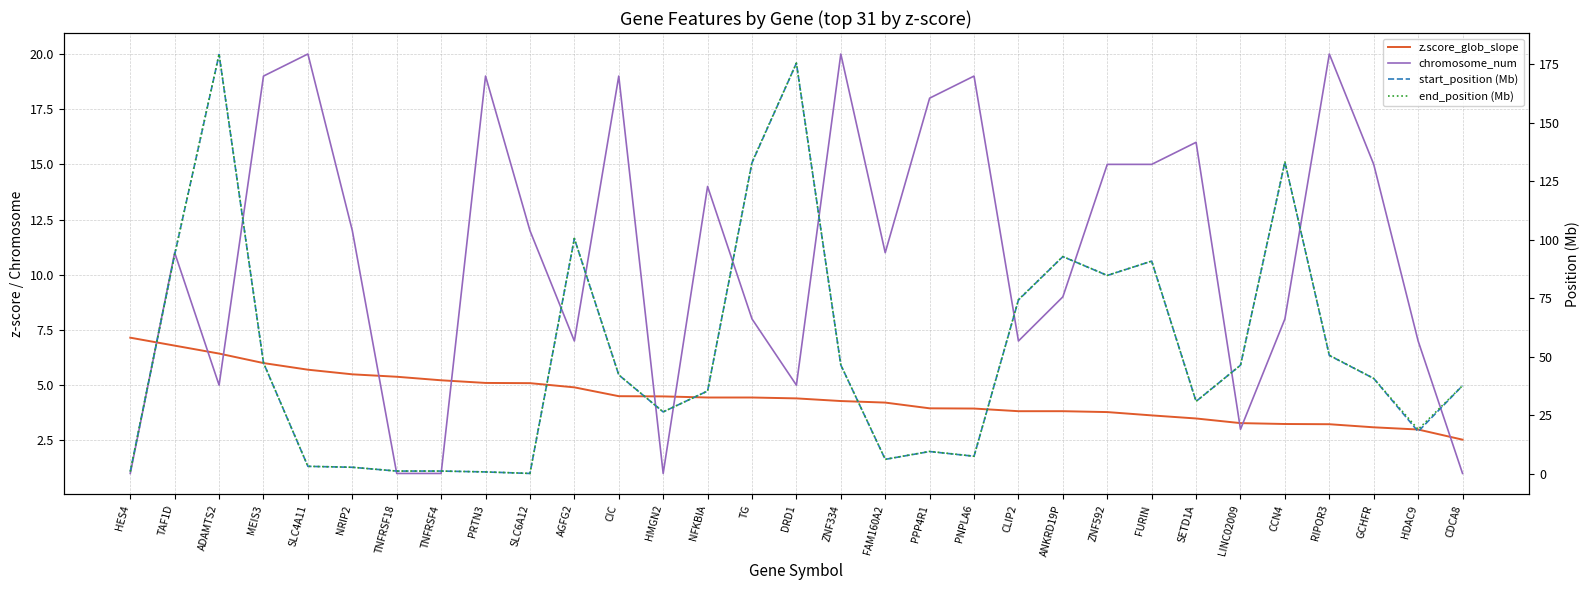

What is the minimum value for start_position (Mb)?

0.2